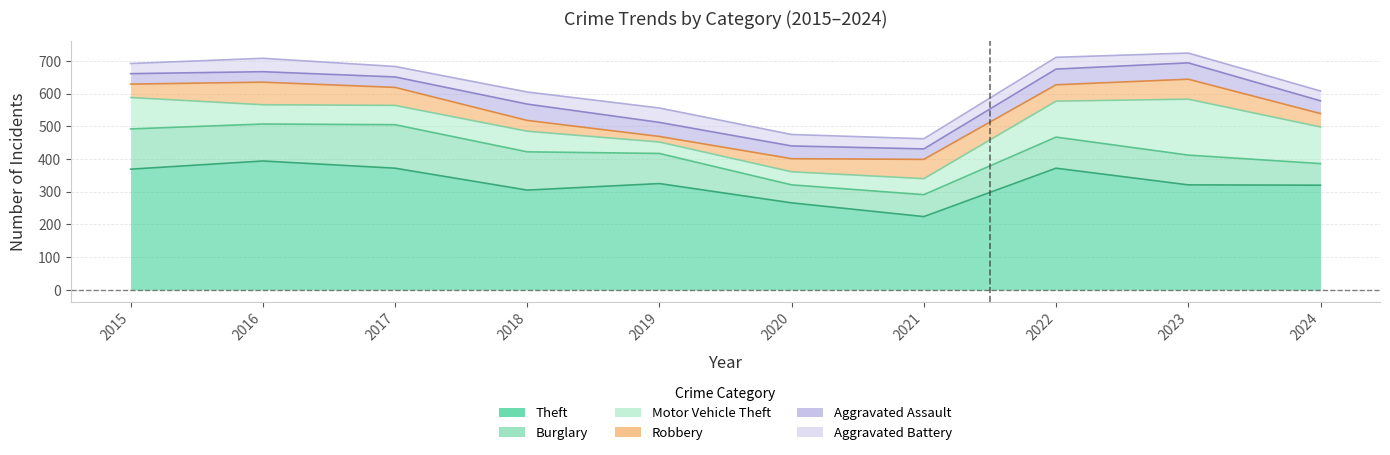

At which category does Burglary reach its first local valley?

2016